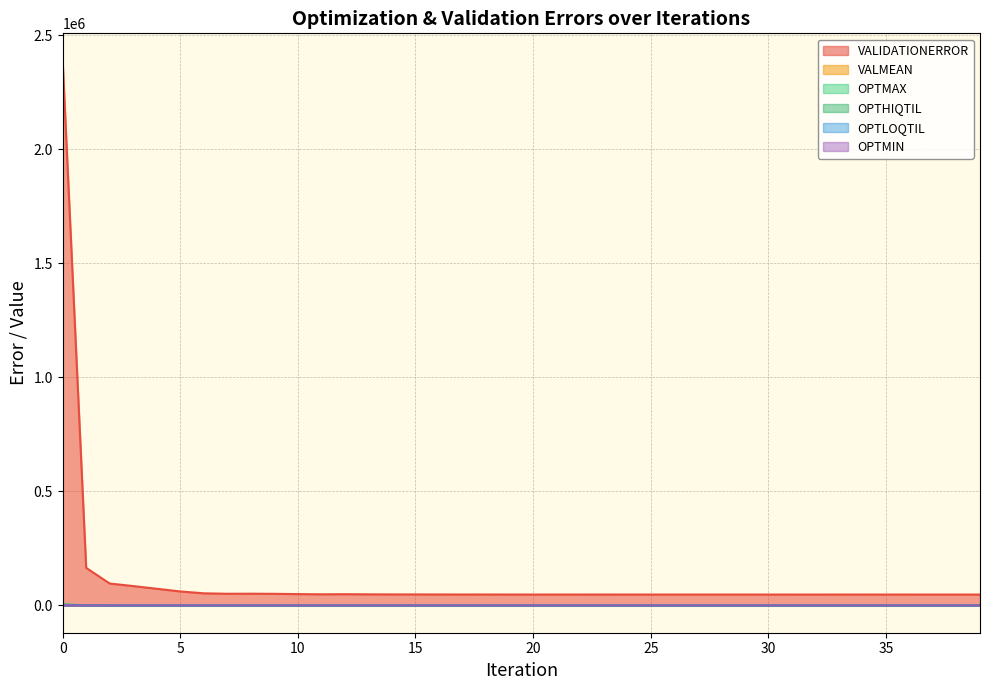

True or false: OPTLOQTIL and OPTHIQTIL cross at least once.

False